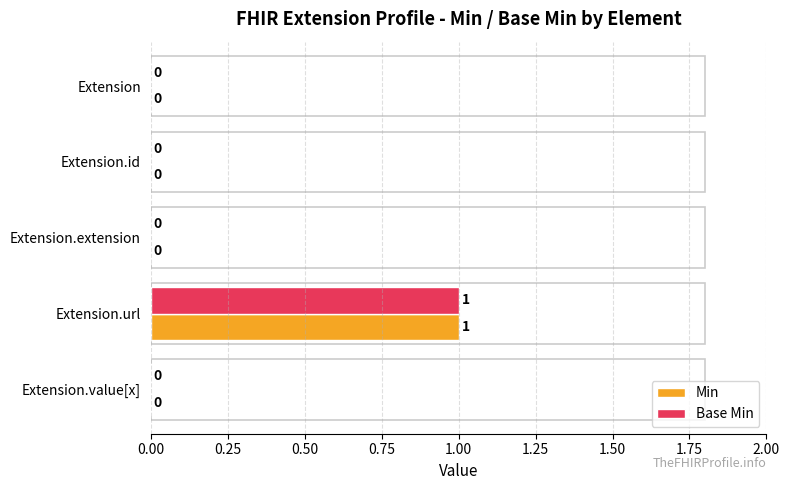

Is it true that Min equals 0 at Extension.extension?

True